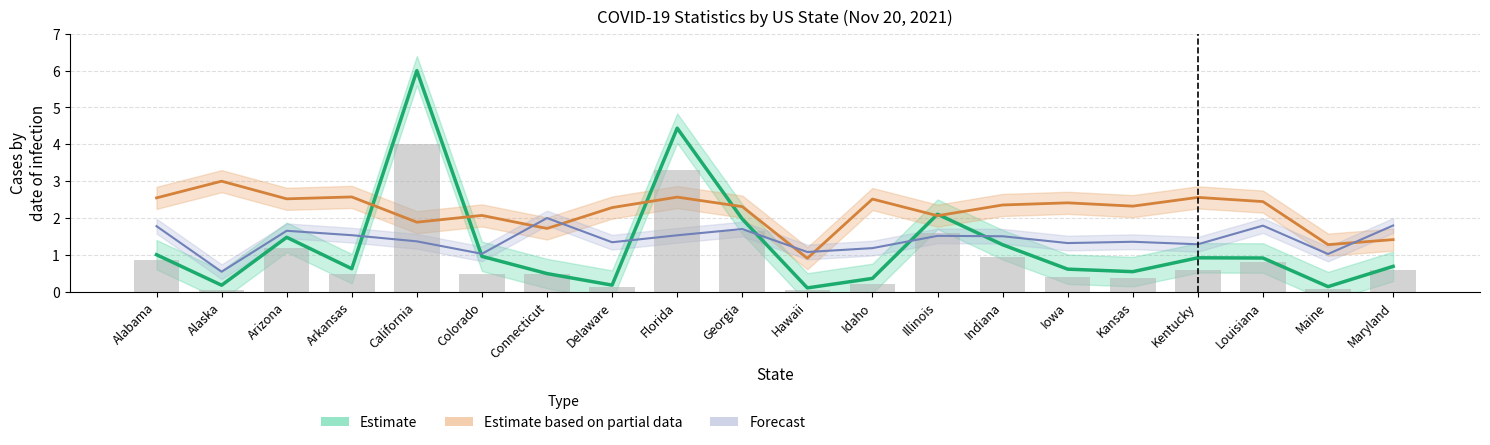

At how many categories does at least one series exceed 2?

16